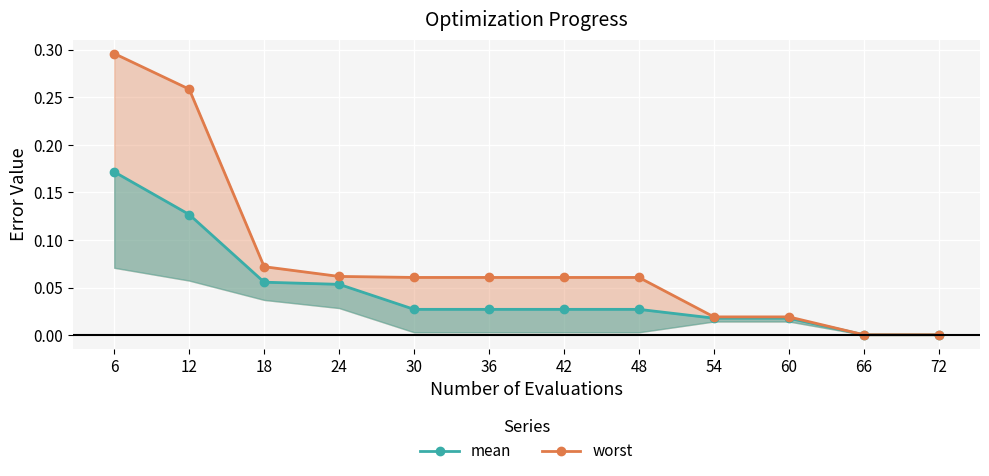

Which series has the largest total across all categories?

worst